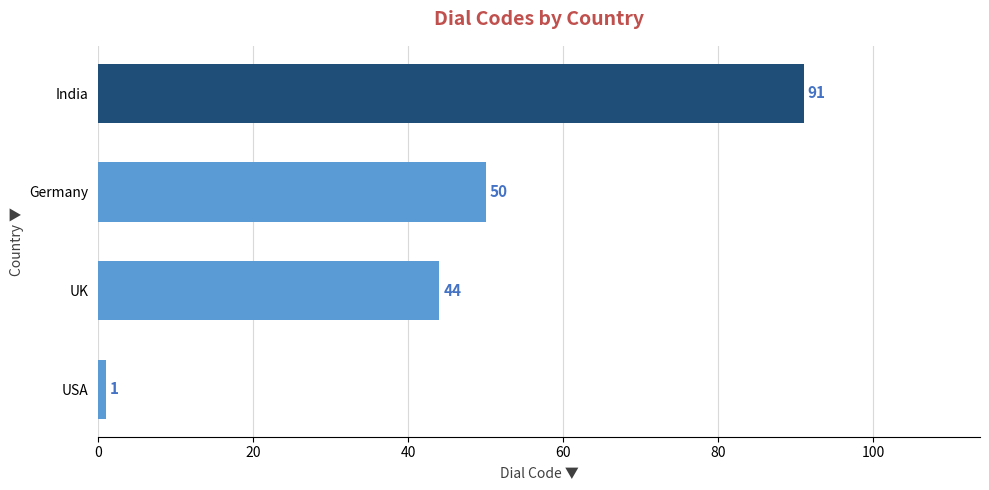

Are the bars horizontal?

Yes